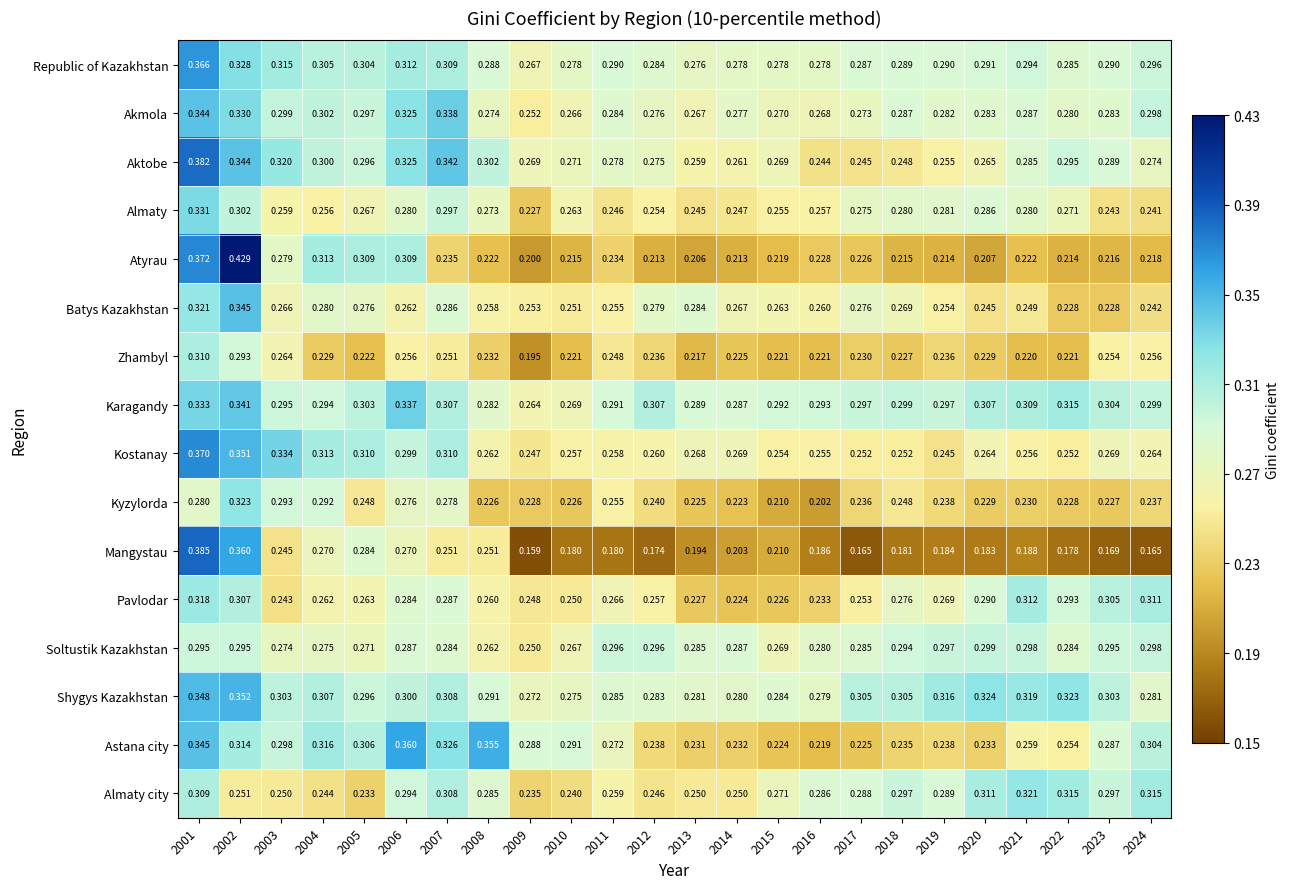

List the series in order of their peak value, highest first.

Atyrau, Mangystau, Aktobe, Kostanay, Republic of Kazakhstan, Astana city, Shygys Kazakhstan, Batys Kazakhstan, Akmola, Karagandy, Almaty, Kyzylorda, Almaty city, Pavlodar, Zhambyl, Soltustik Kazakhstan